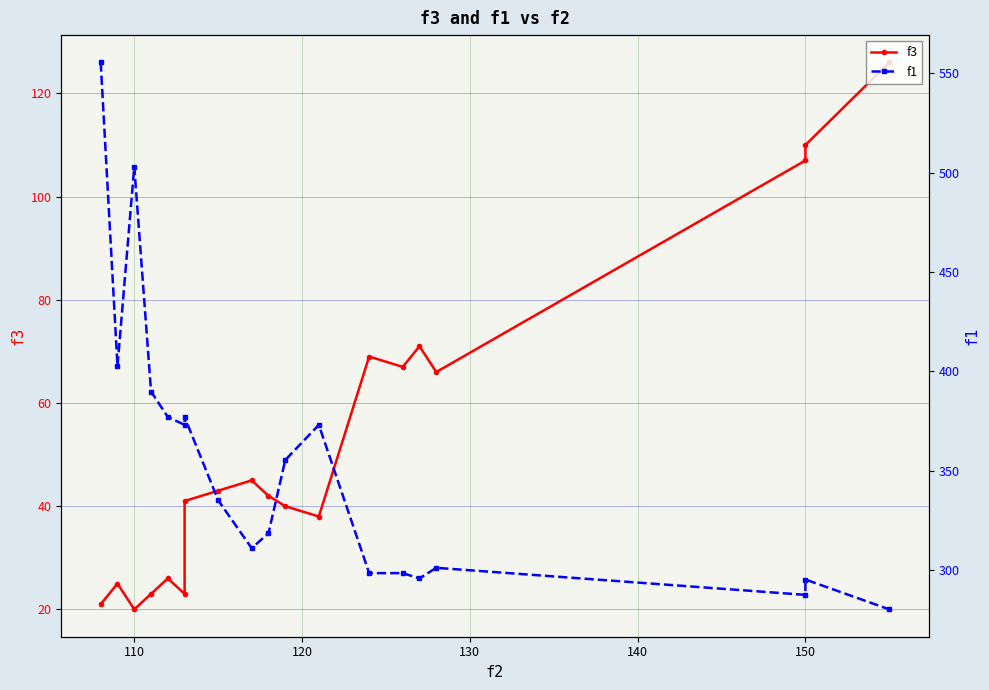

Which series has the widest spread of values?

f1